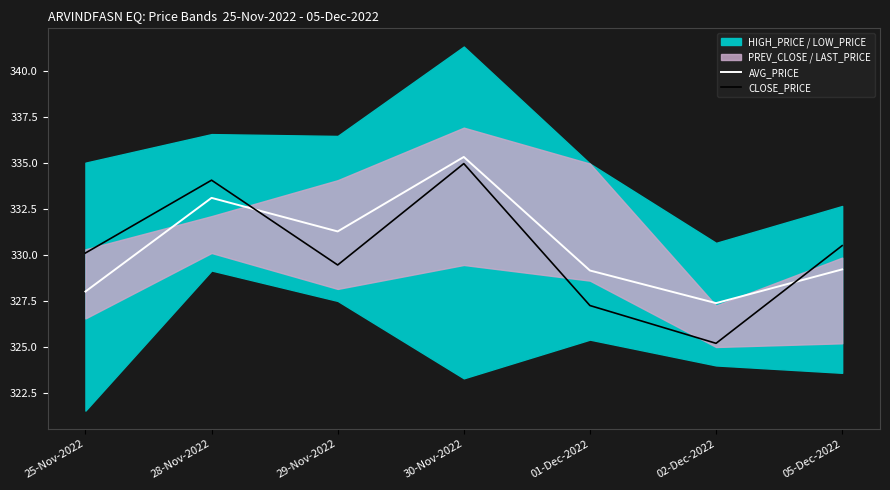

True or false: CLOSE_PRICE has more than 2 interior local peaks.

False